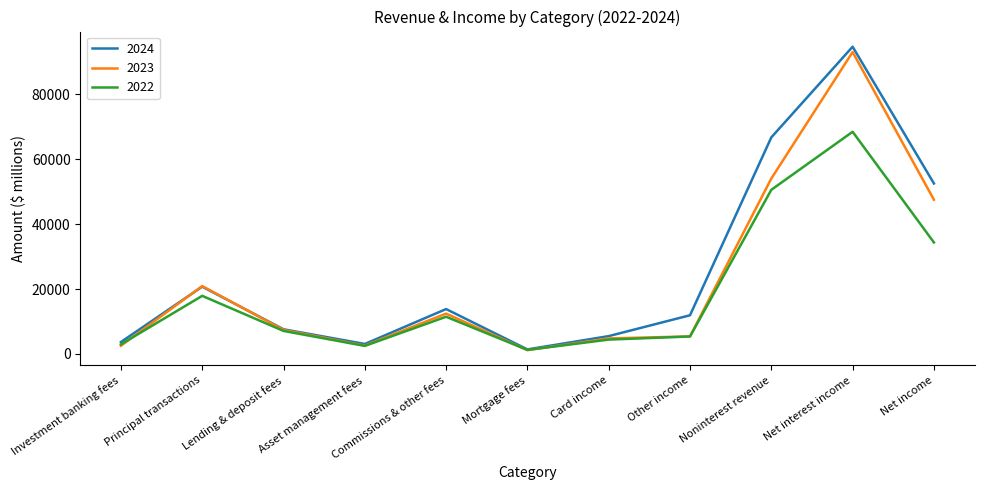

At which label does 2023 first exceed 7410?

Principal transactions